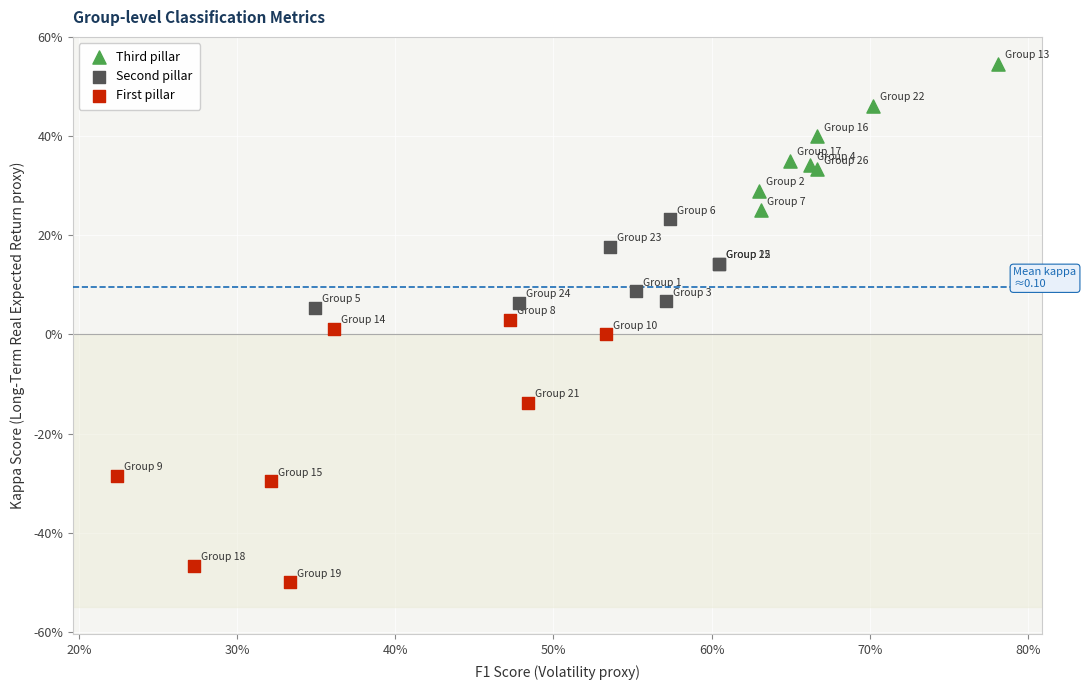

Which series has the widest spread of Y values?

First pillar